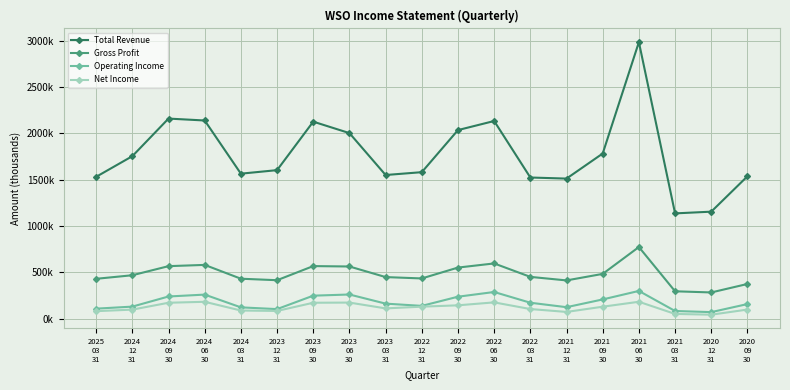

True or false: Net Income and Operating Income intersect in this chart.

False